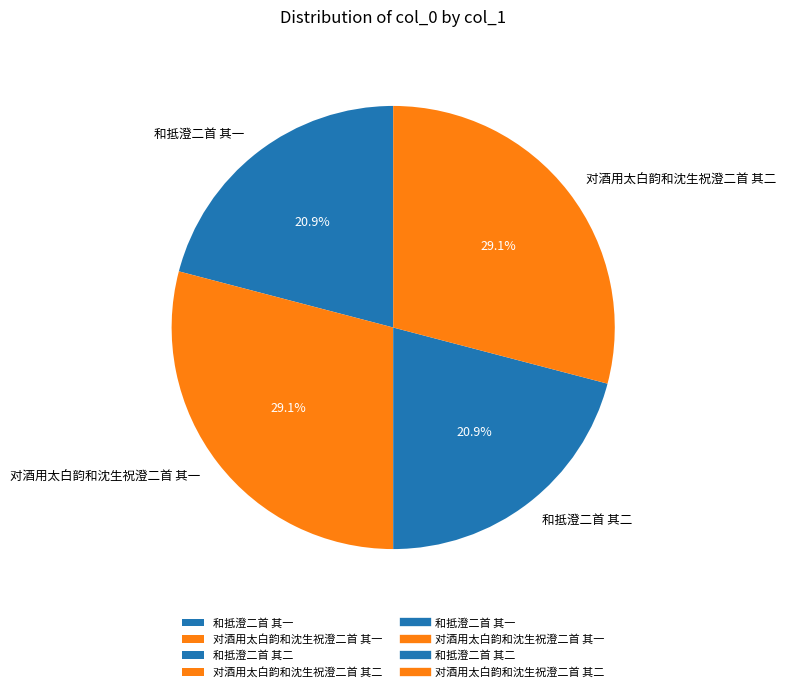

What percentage do 和抵澄二首 其一 and 对酒用太白韵和沈生祝澄二首 其二 together represent?

50.0%